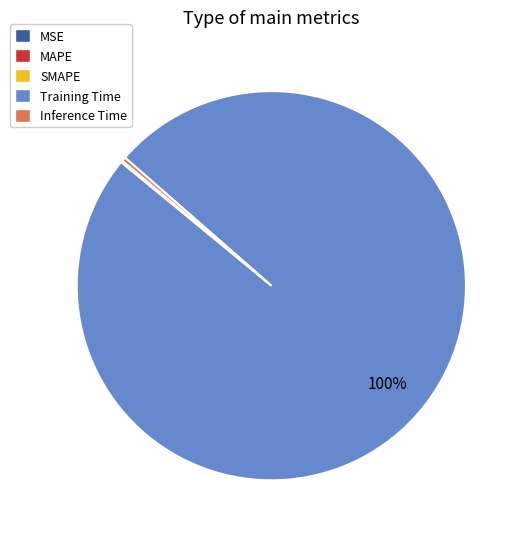

What is the largest slice in the pie chart?

Training Time